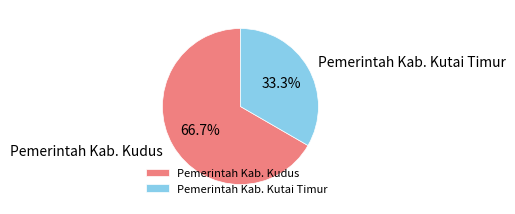

Is it true that Pemerintah Kab. Kutai Timur is 24% of the pie?

False